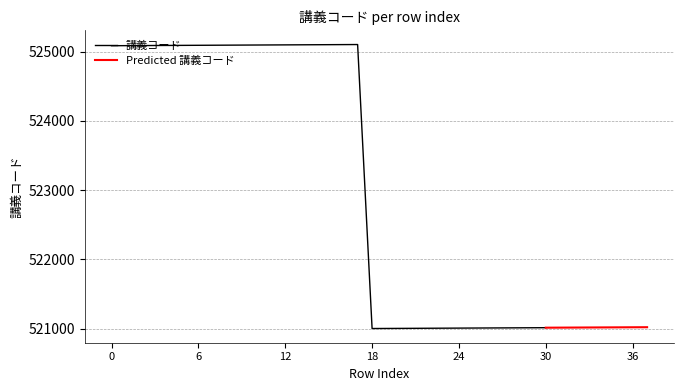

What is the change in value from 25 to 36?

+11